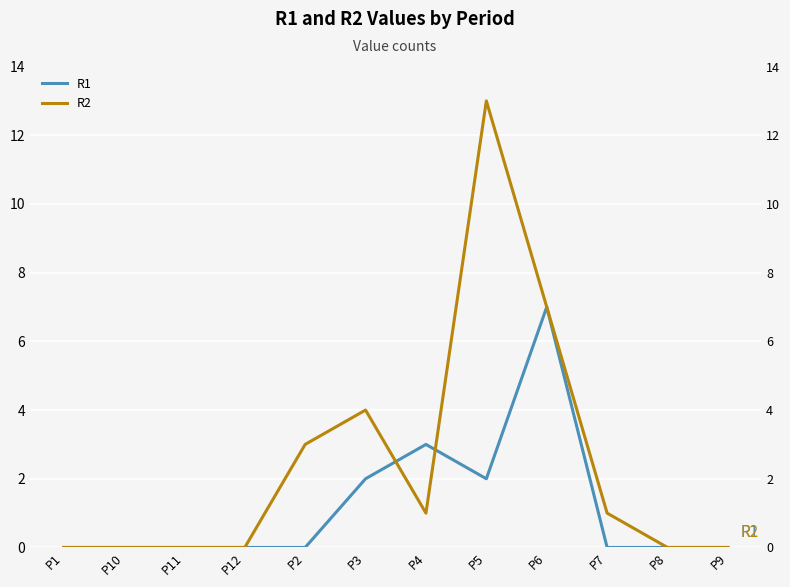

What are all the series names shown in the legend?

R1, R2